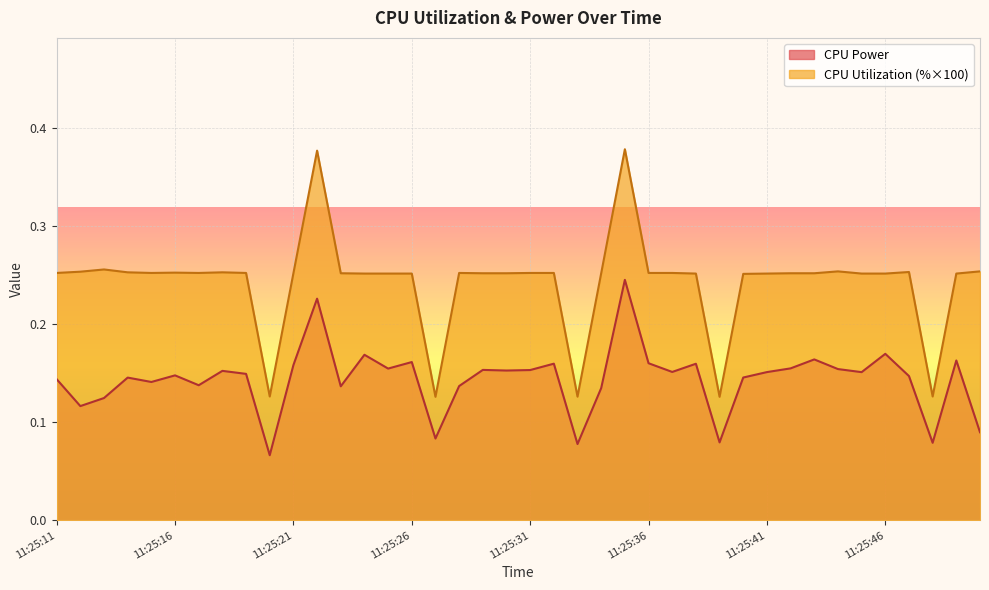

How many distinct data groups are displayed?

2